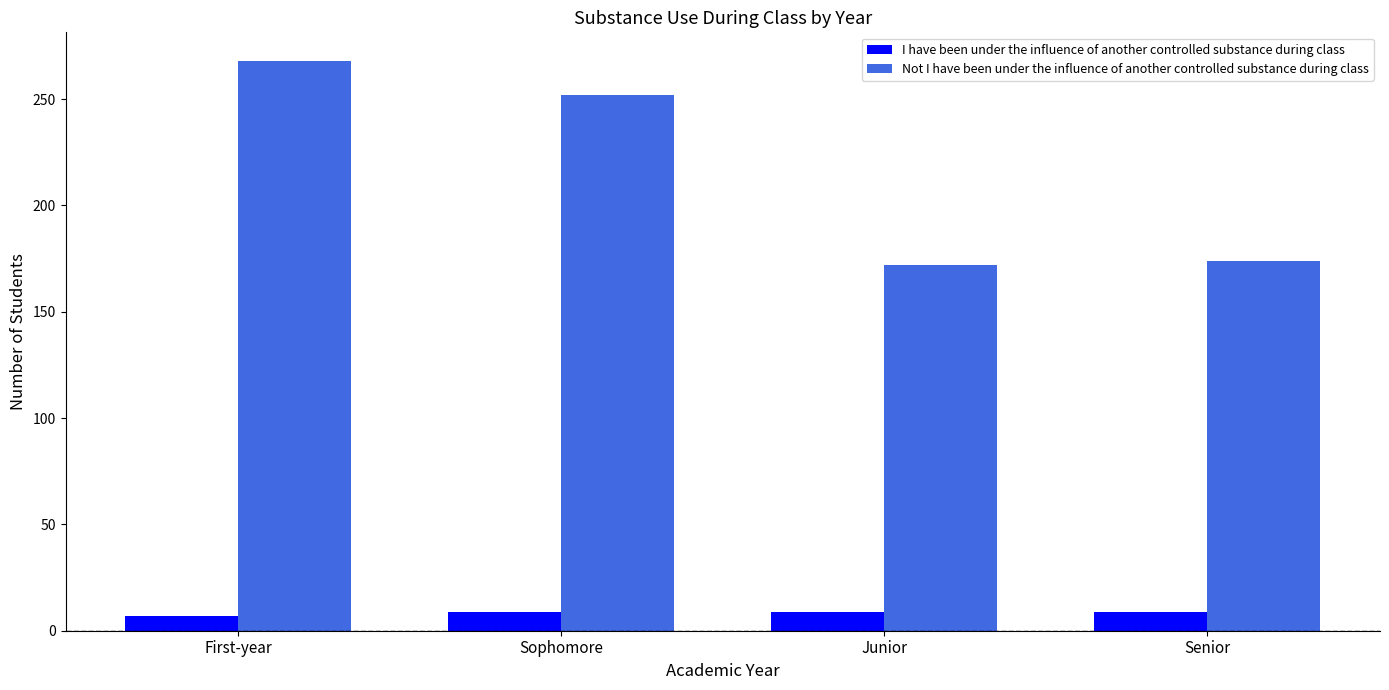

Reading left to right, transcribe all the data shown in this chart.

I have been under the influence of another controlled substance during class: 7	9	9	9
Not I have been under the influence of another controlled substance during class: 268	252	172	174